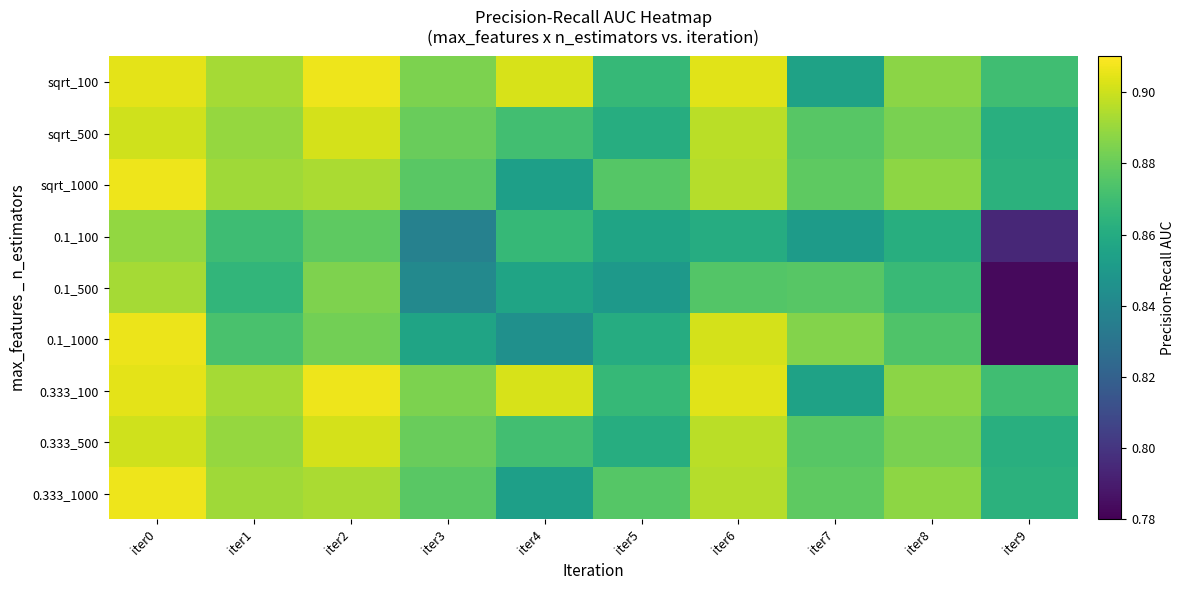

Reading left to right, what are all the values shown in this chart?

sqrt_100: iter0=0.9	iter1=0.9	iter2=0.9	iter3=0.9	iter4=0.9	iter5=0.9	iter6=0.9	iter7=0.9	iter8=0.9	iter9=0.9
sqrt_500: iter0=0.9	iter1=0.9	iter2=0.9	iter3=0.9	iter4=0.9	iter5=0.9	iter6=0.9	iter7=0.9	iter8=0.9	iter9=0.9
sqrt_1000: iter0=0.9	iter1=0.9	iter2=0.9	iter3=0.9	iter4=0.9	iter5=0.9	iter6=0.9	iter7=0.9	iter8=0.9	iter9=0.9
0.1_100: iter0=0.9	iter1=0.9	iter2=0.9	iter3=0.8	iter4=0.9	iter5=0.9	iter6=0.9	iter7=0.9	iter8=0.9	iter9=0.8
0.1_500: iter0=0.9	iter1=0.9	iter2=0.9	iter3=0.8	iter4=0.9	iter5=0.9	iter6=0.9	iter7=0.9	iter8=0.9	iter9=0.8
0.1_1000: iter0=0.9	iter1=0.9	iter2=0.9	iter3=0.9	iter4=0.8	iter5=0.9	iter6=0.9	iter7=0.9	iter8=0.9	iter9=0.8
0.333_100: iter0=0.9	iter1=0.9	iter2=0.9	iter3=0.9	iter4=0.9	iter5=0.9	iter6=0.9	iter7=0.9	iter8=0.9	iter9=0.9
0.333_500: iter0=0.9	iter1=0.9	iter2=0.9	iter3=0.9	iter4=0.9	iter5=0.9	iter6=0.9	iter7=0.9	iter8=0.9	iter9=0.9
0.333_1000: iter0=0.9	iter1=0.9	iter2=0.9	iter3=0.9	iter4=0.9	iter5=0.9	iter6=0.9	iter7=0.9	iter8=0.9	iter9=0.9